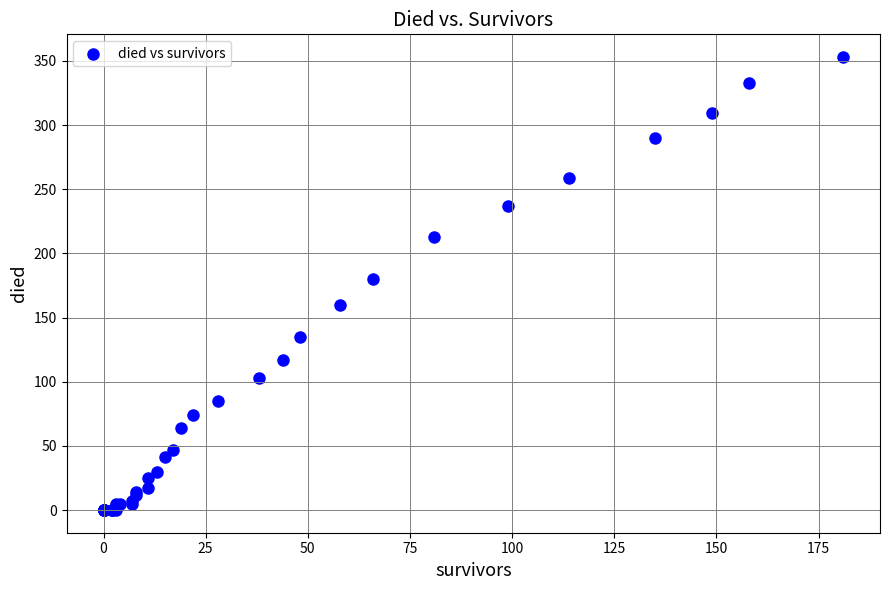

What Y value in the scatter plot is closest to 176?

180